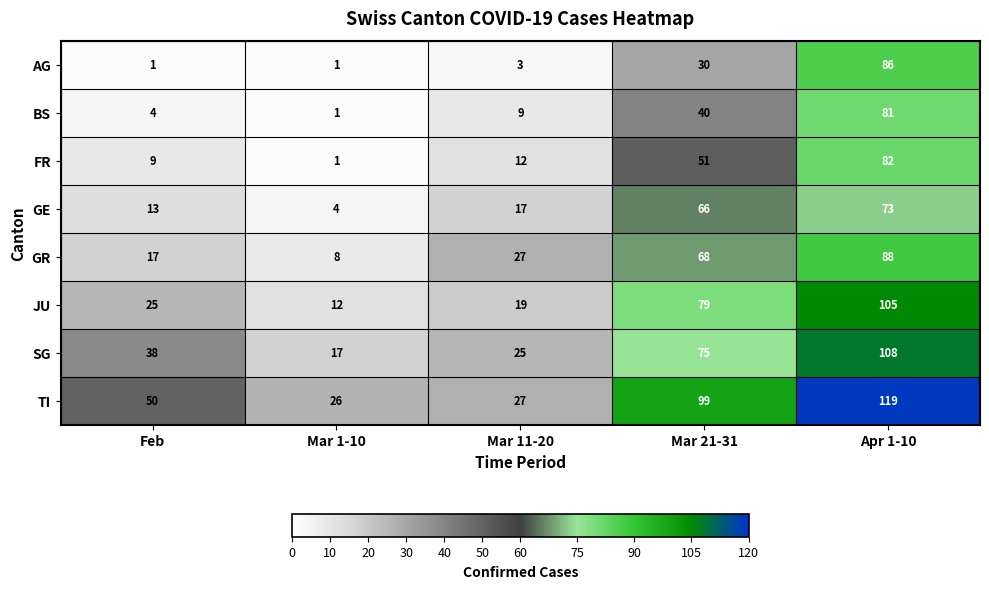

Count the number of data series in this chart.

8